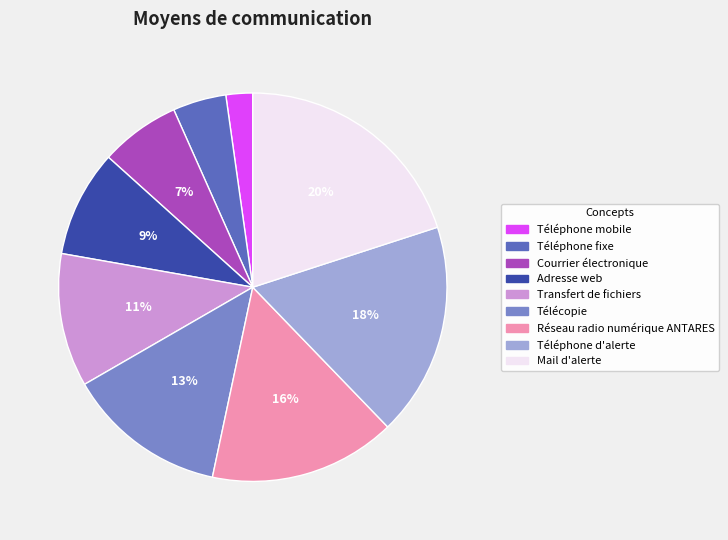

To the nearest percent, what is the average slice percentage?

11%